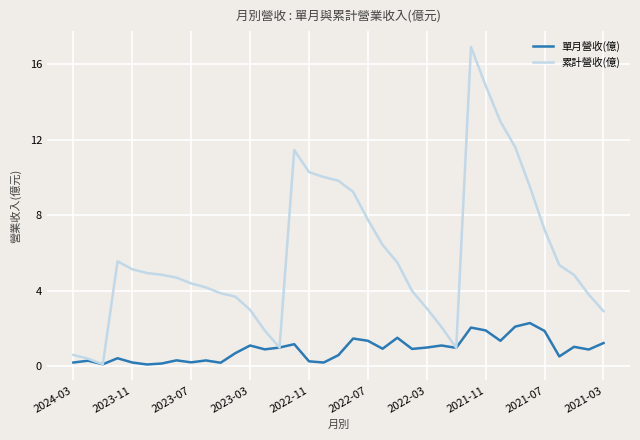

List the series in order of their overall mean, highest first.

累計營收(億), 單月營收(億)